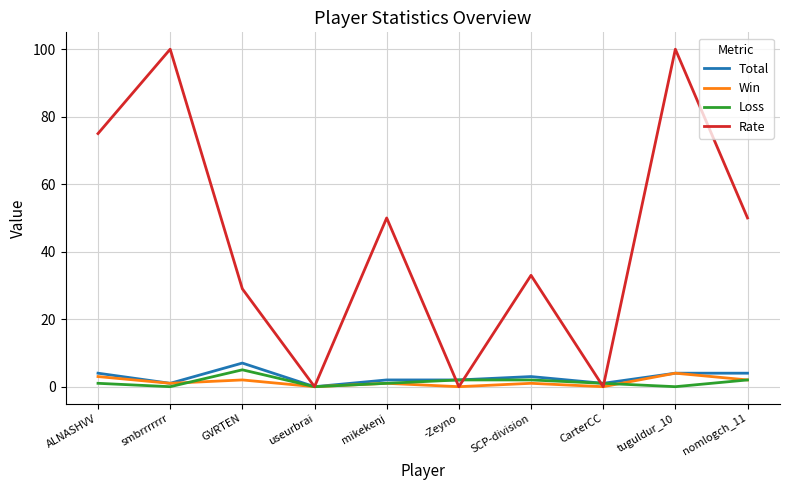

True or false: Total and Rate cross at least once.

True